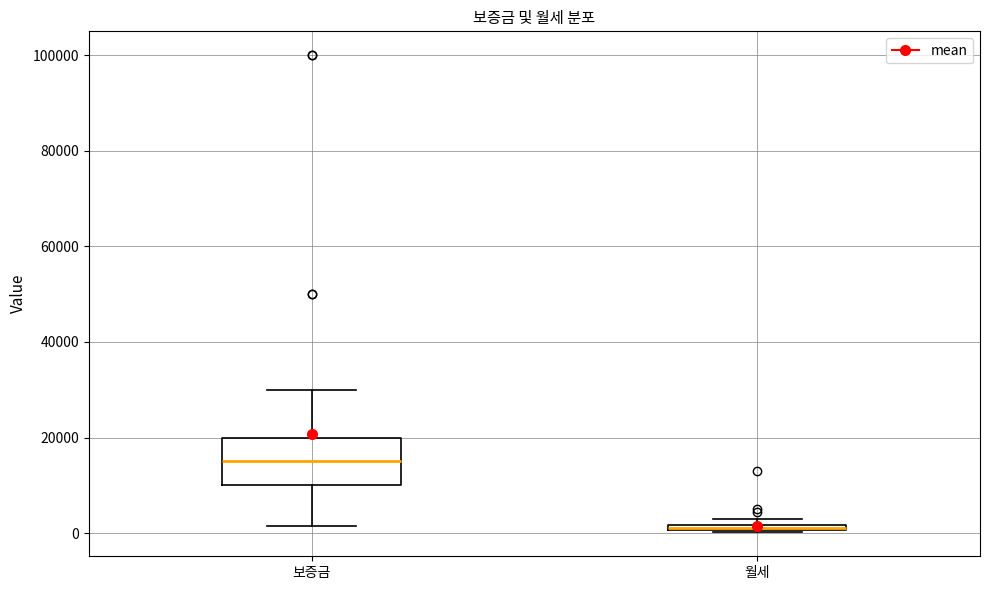

Where is the lower edge of the box for 월세 on the y-axis? The values are not printed on the chart, so give them approximately, as read against the axis.

0